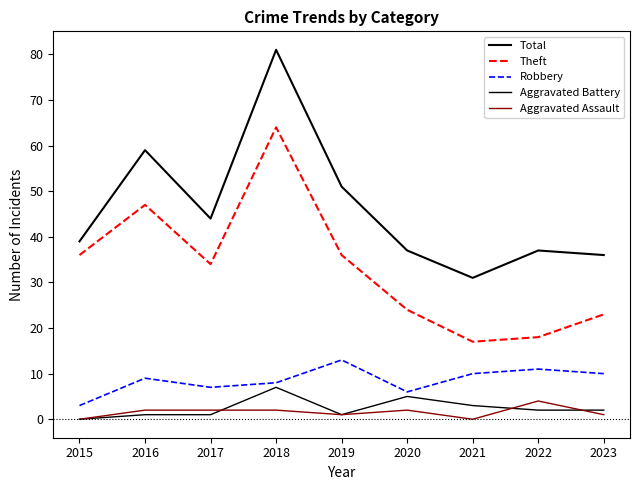

How many interior local valleys does the Robbery series have?

2